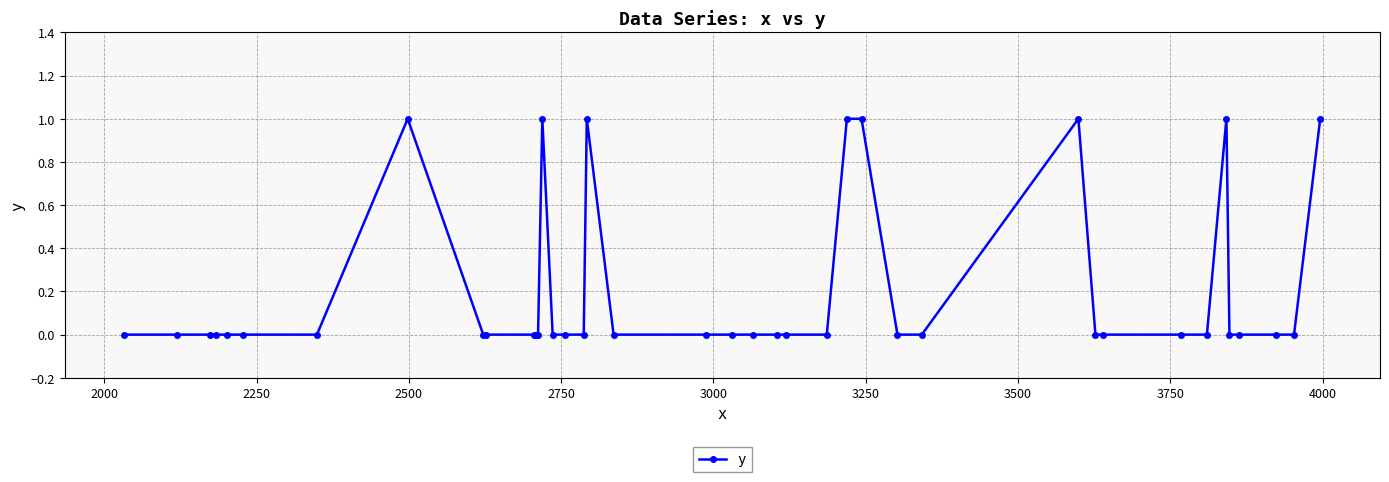

What is the difference between the maximum and minimum values?

1